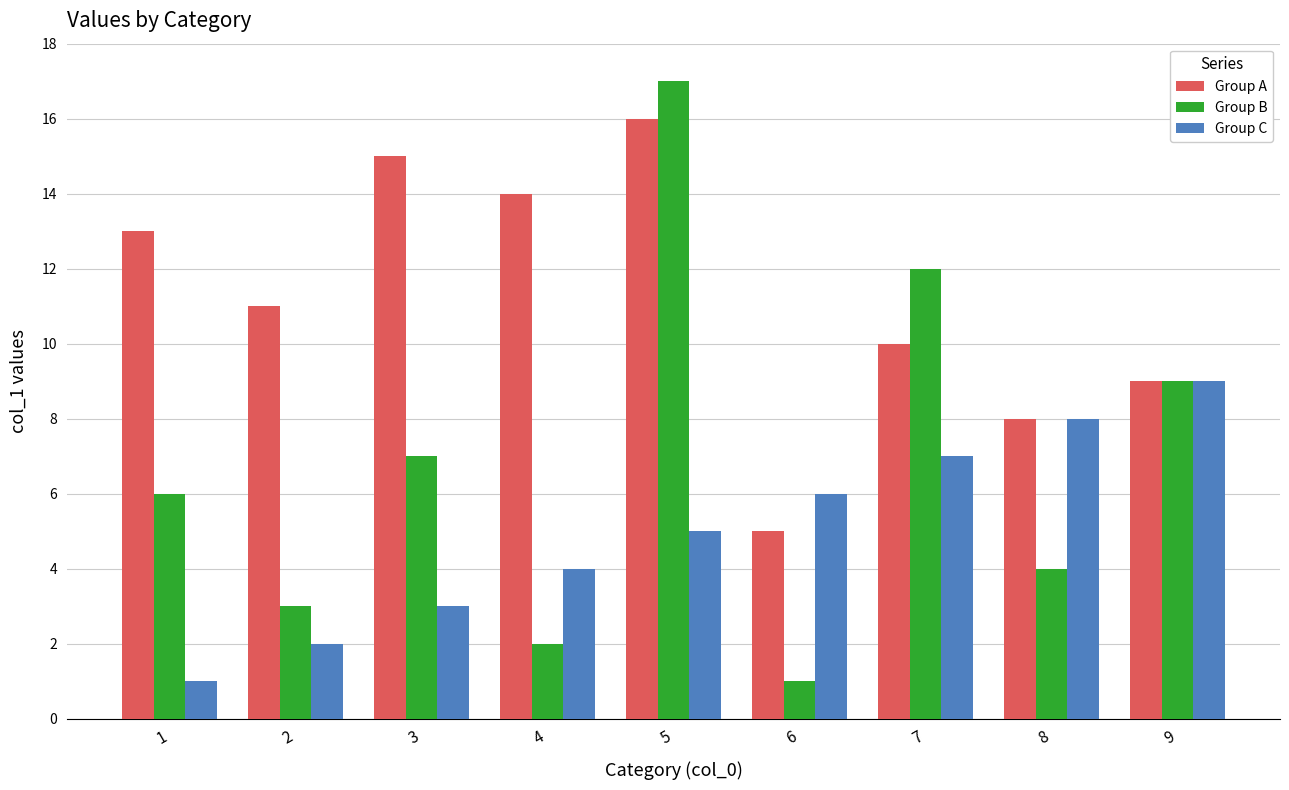

Reading right to left, transcribe all the data shown in this chart.

Group A: 9	8	10	5	16	14	15	11	13
Group B: 9	4	12	1	17	2	7	3	6
Group C: 9	8	7	6	5	4	3	2	1